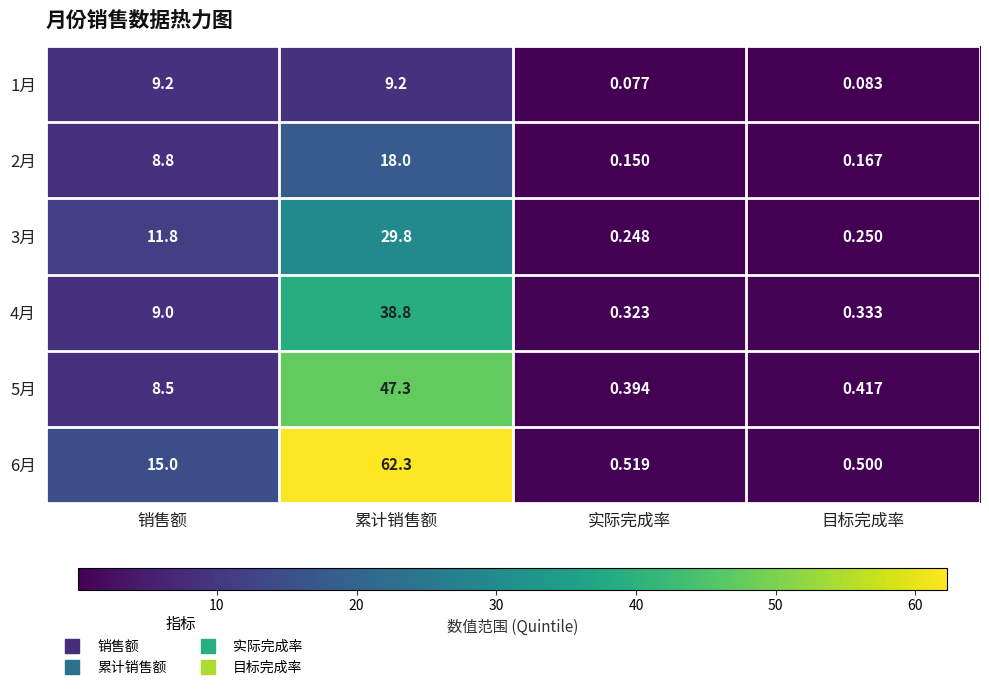

At 累计销售额, list the series in order from smallest to largest.

1月, 2月, 3月, 4月, 5月, 6月